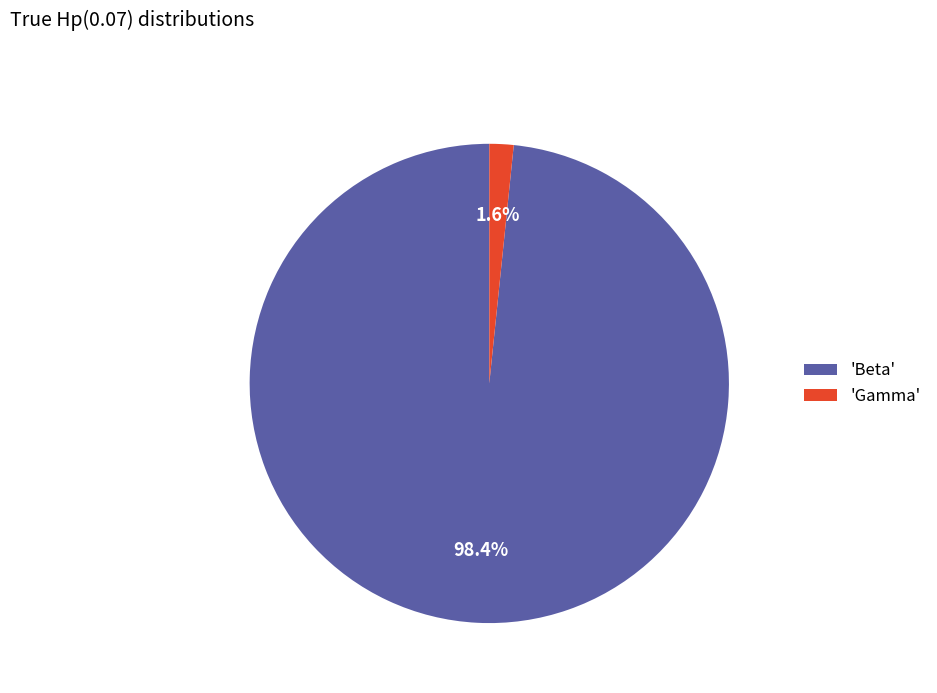

Which slice is the largest?

'Beta'